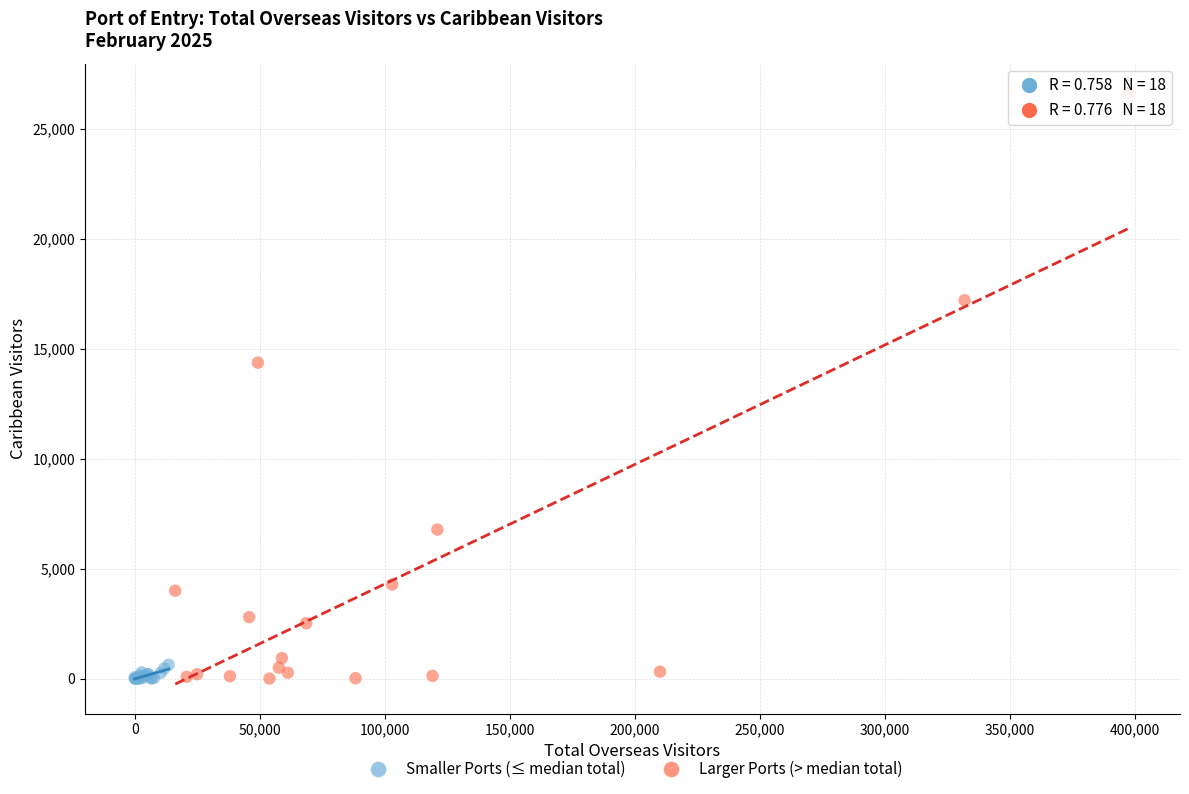

Which series reaches the maximum Y coordinate?

Larger Ports (> median total)